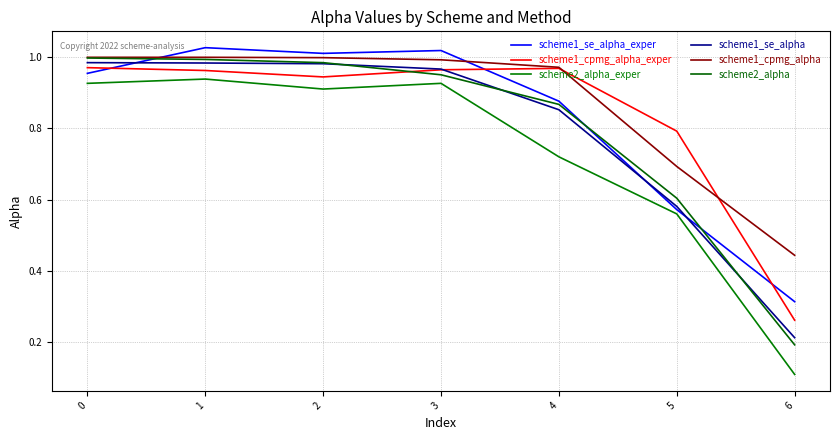

Does the chart display data point markers on the line(s)?

No